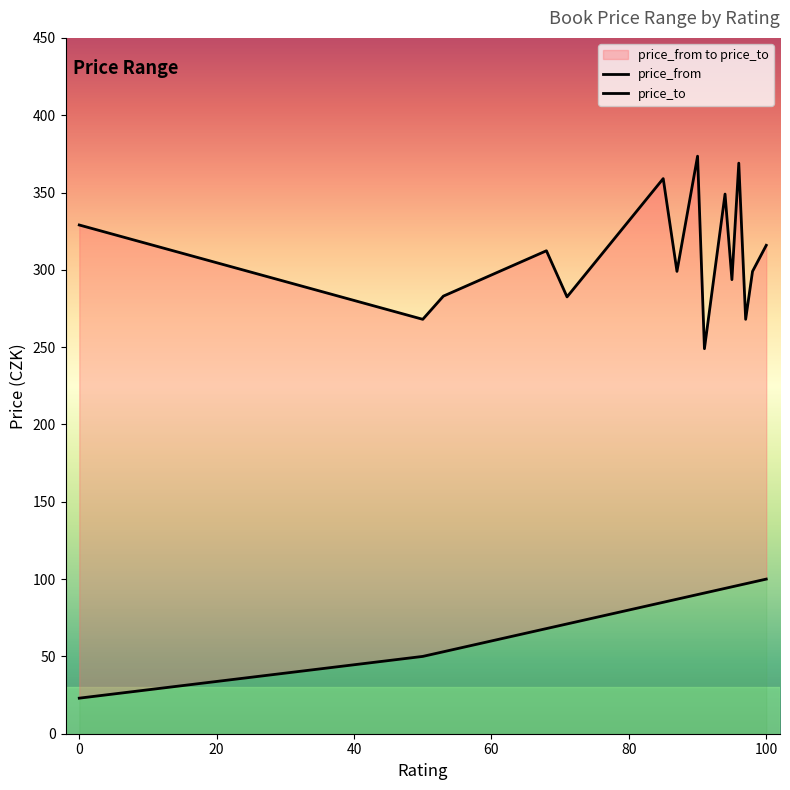

At how many categories does at least one series exceed 240?

15